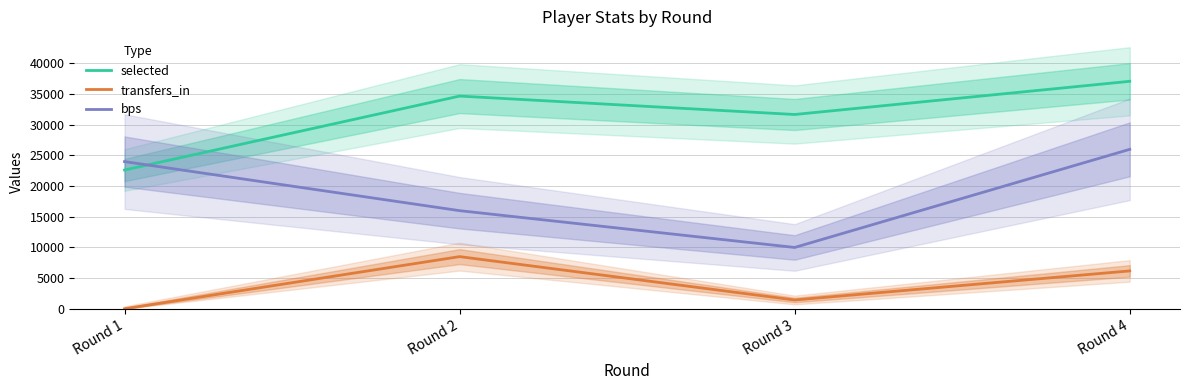

True or false: transfers_in has more than 0 interior local peaks.

True